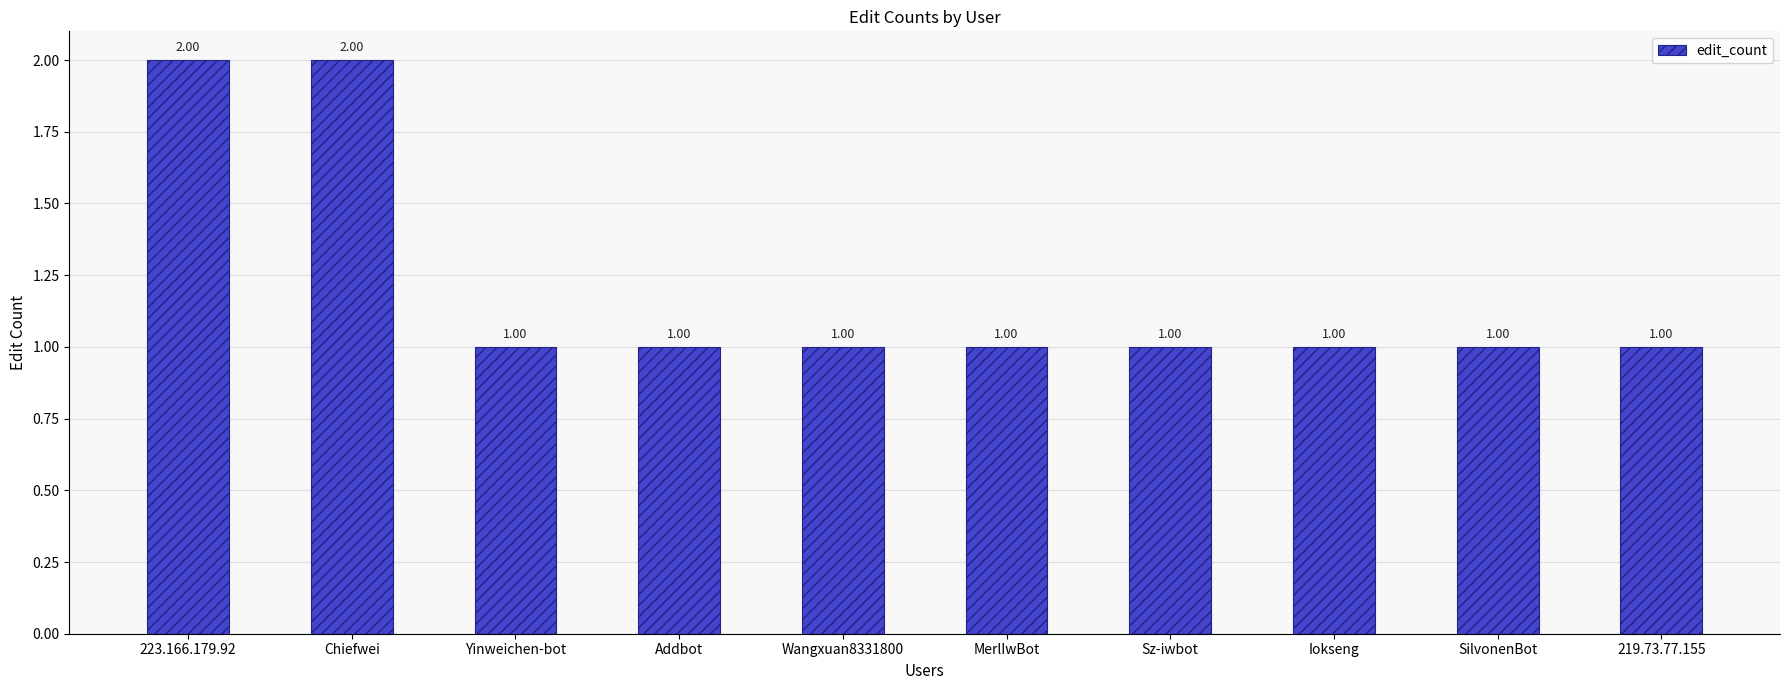

How many data points are above 1?

2